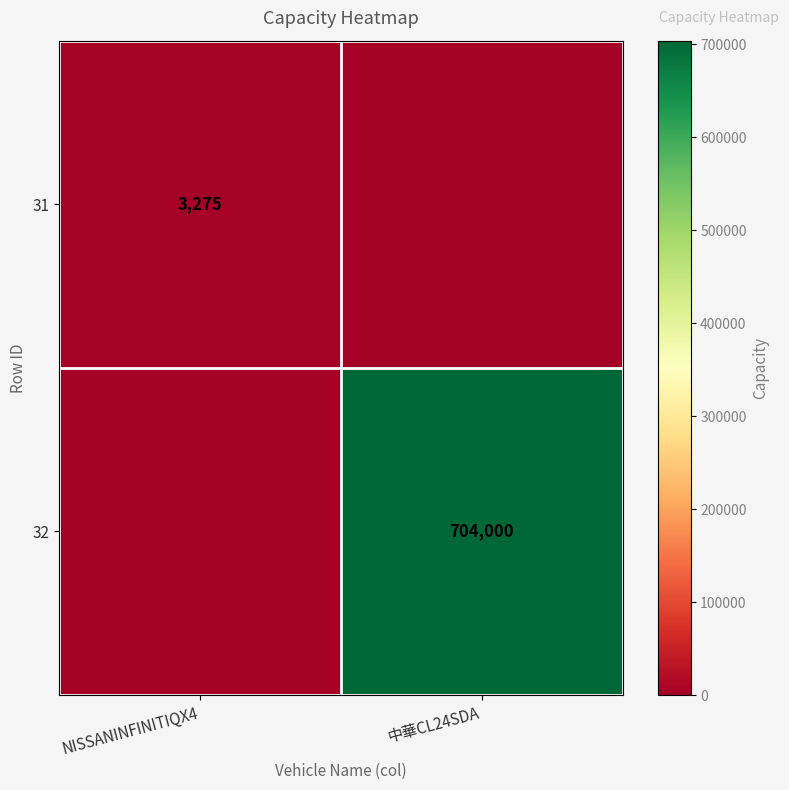

Is it true that 31 equals 3275 at NISSANINFINITIQX4?

True